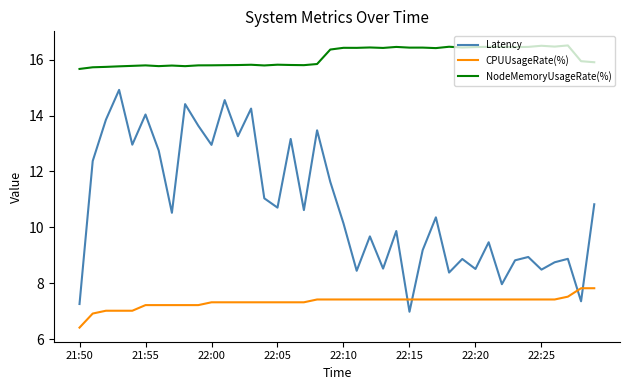

How many intersections are there between CPUUsageRate(%) and Latency?

4